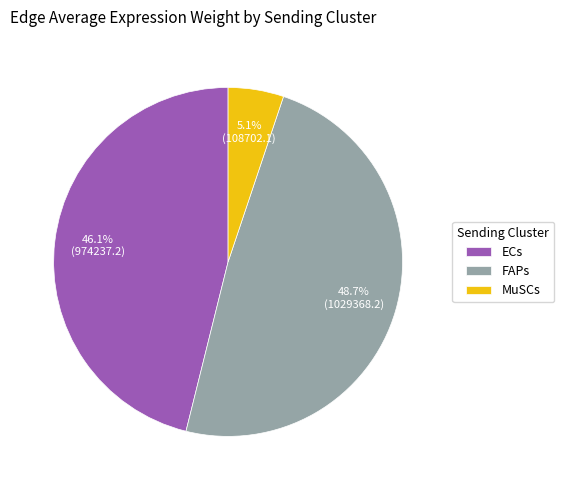

Which has a higher value, MuSCs or FAPs?

FAPs